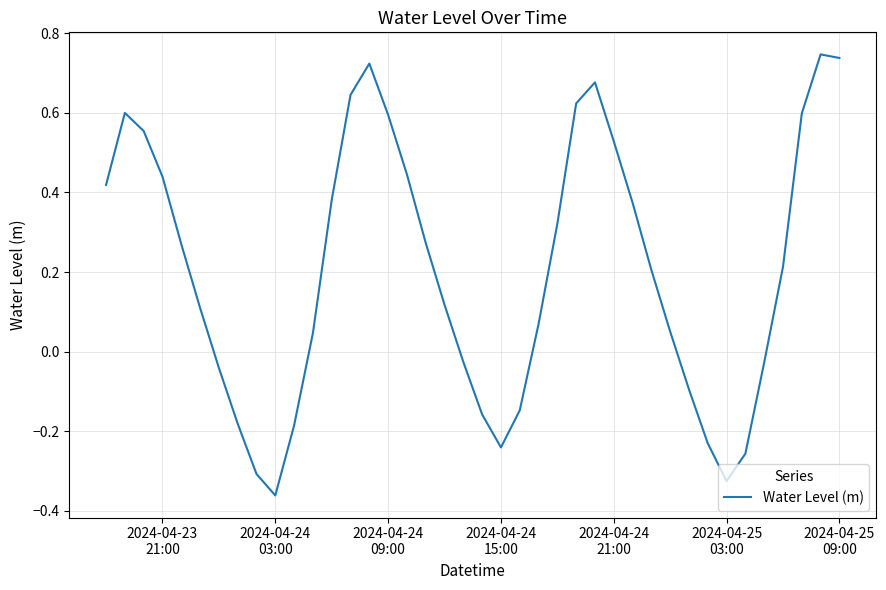

Does the chart have visible grid lines?

Yes